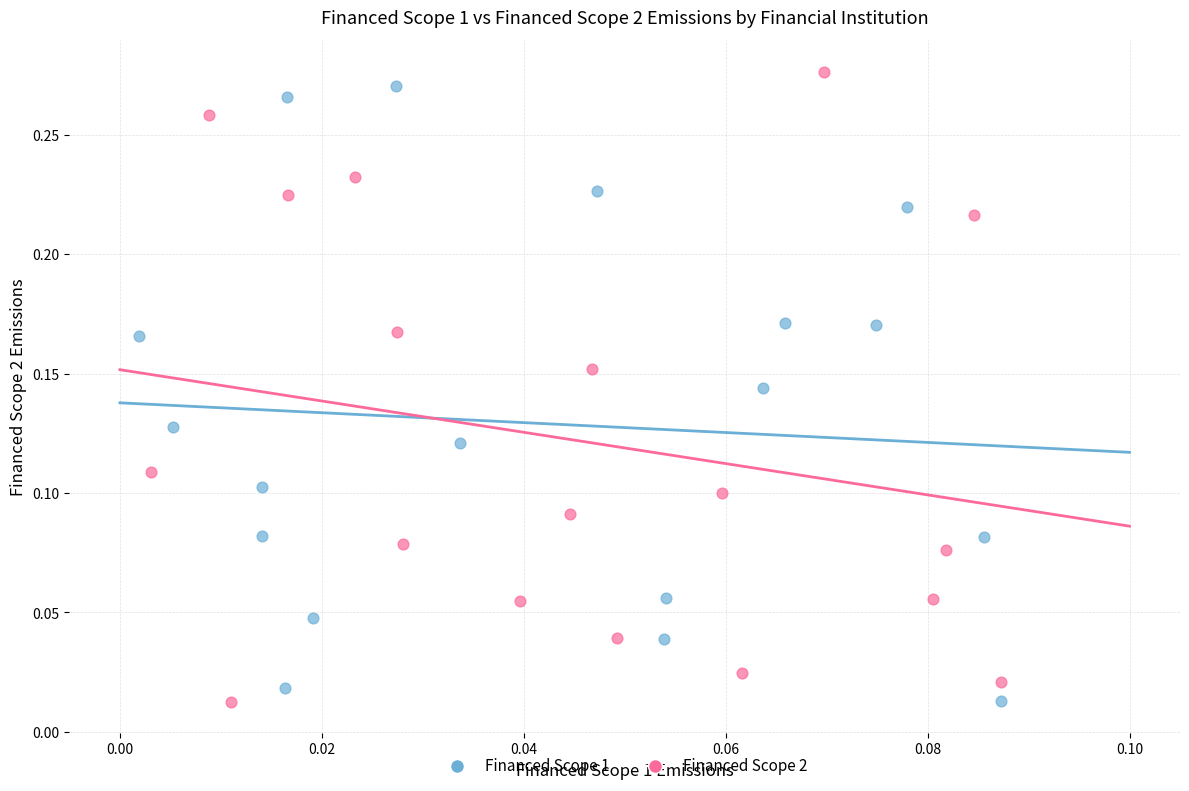

What are all the series names shown in the legend?

Financed Scope 1, Financed Scope 2